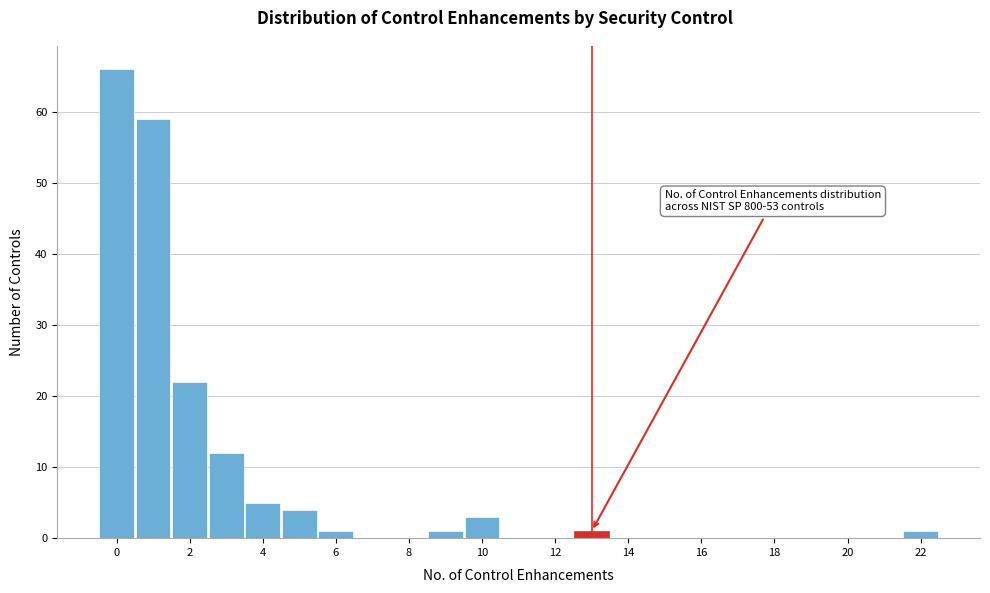

Which range on the x-axis has the tallest bar?

-0.5 to 0.5